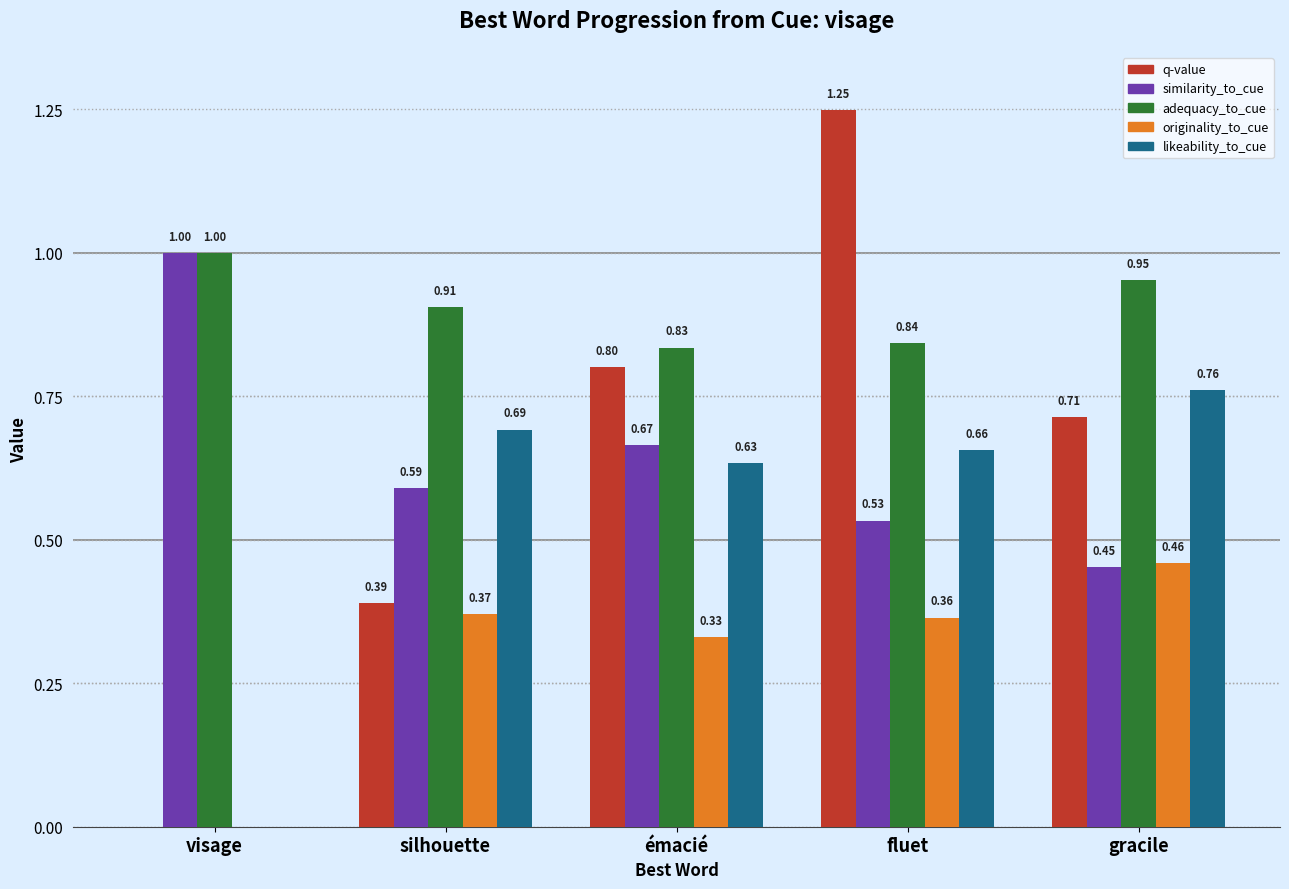

Is it true that similarity_to_cue equals 1.0 at émacié?

False